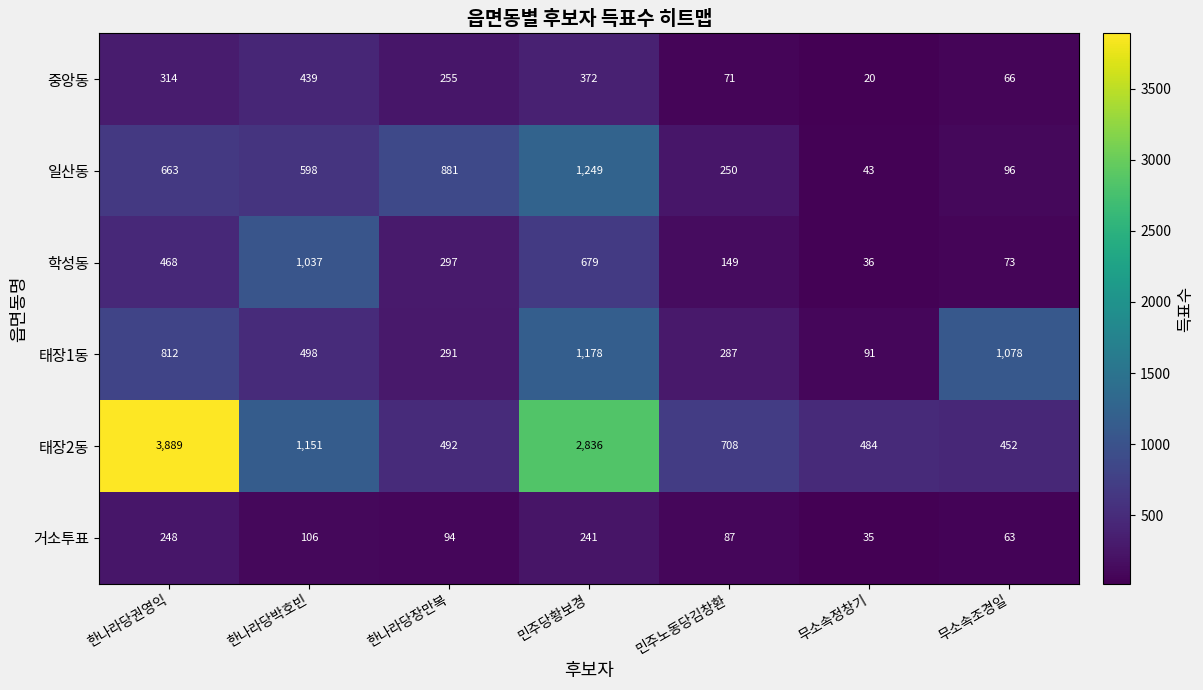

What is the average value of the 학성동 series?

391